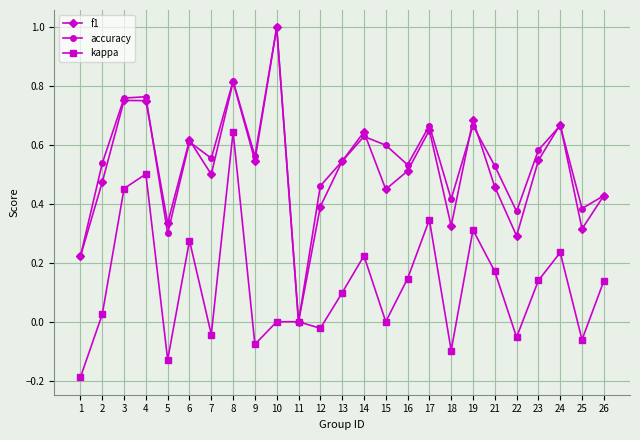

At which label is accuracy closest to 0?

11